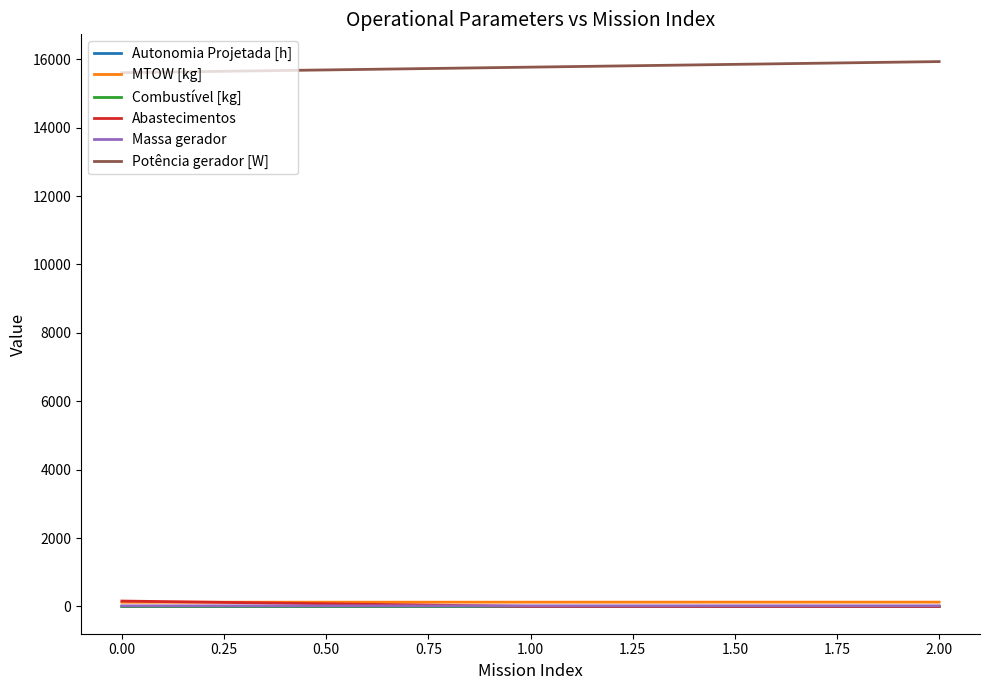

The Potência gerador [W] series shows 24846.5 at 0.00. True or false?

False